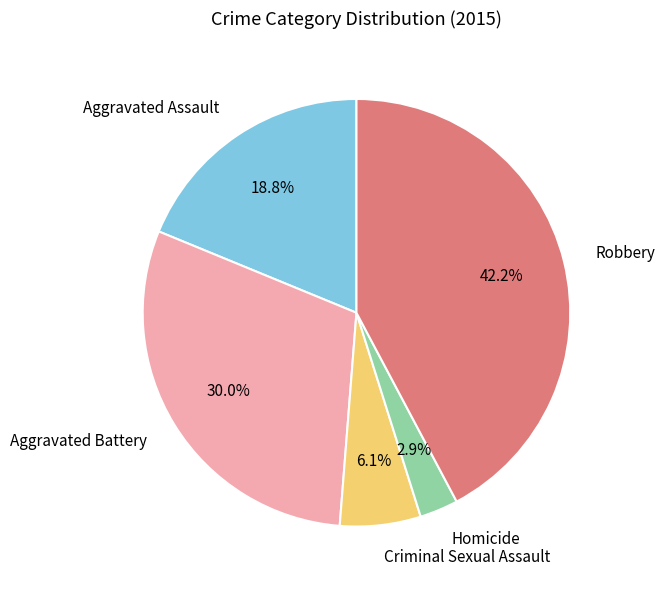

How many segments does this pie chart have?

5